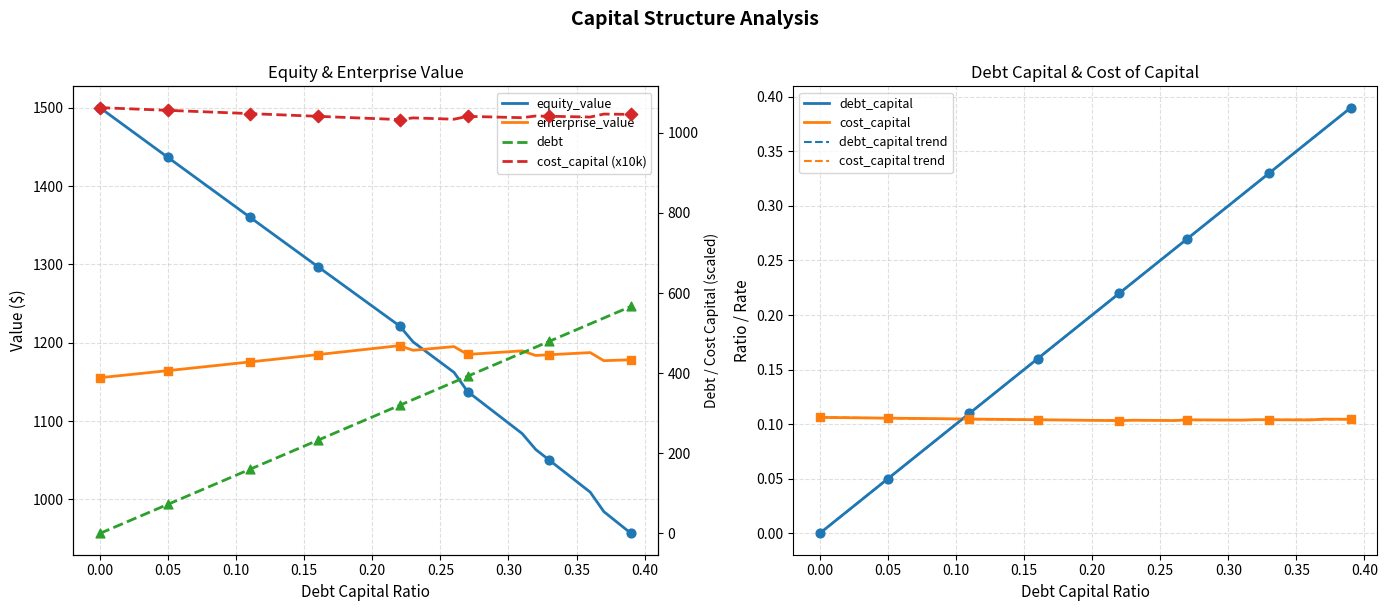

Which series has the widest spread of Y values?

equity_value